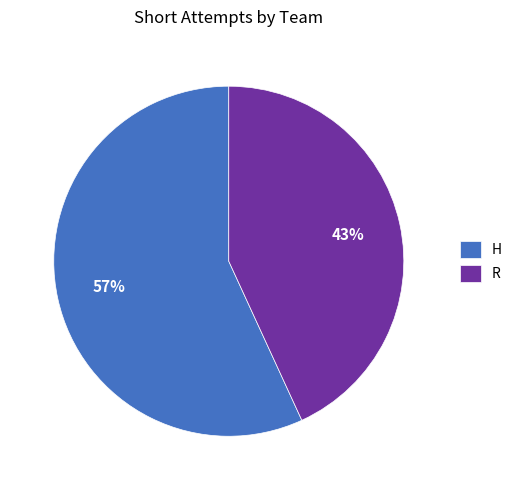

Rank the categories by value from highest to lowest.

H, R